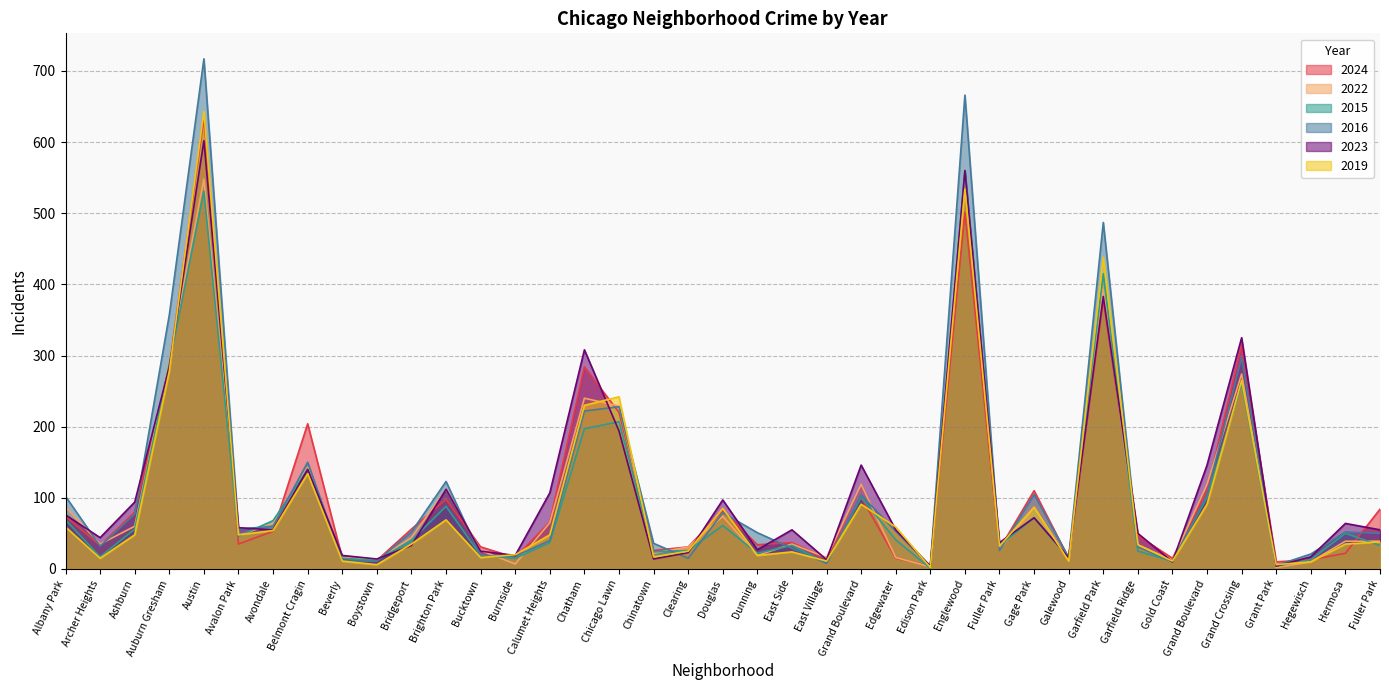

At which category is the sum across all series the highest?

Austin